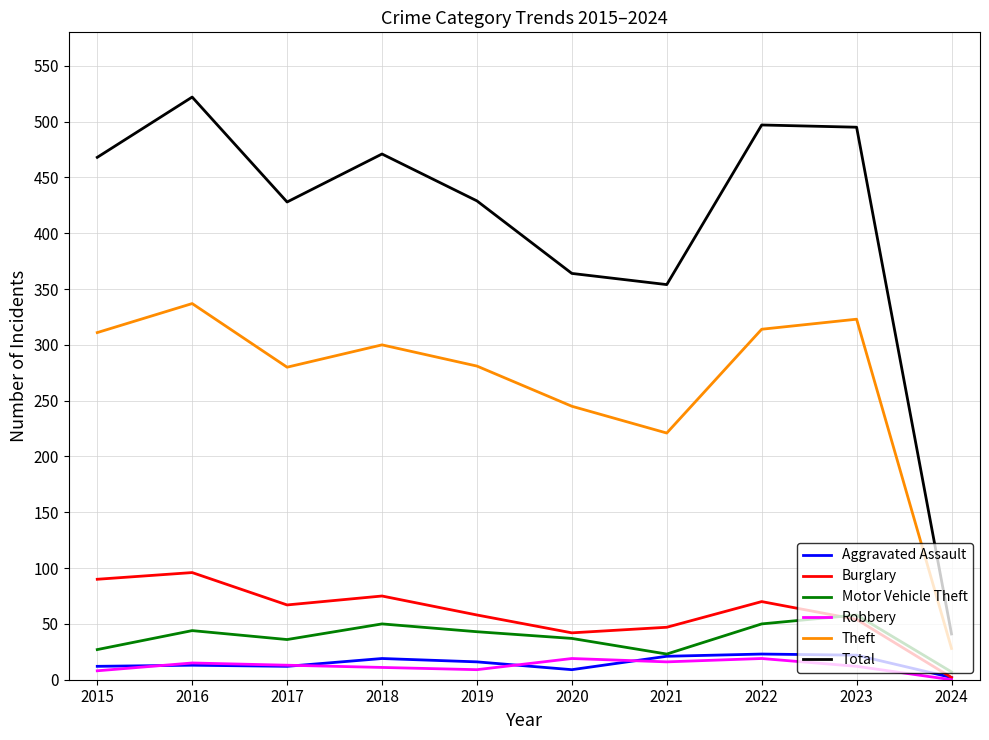

How many interior local peaks does the Theft series have?

3